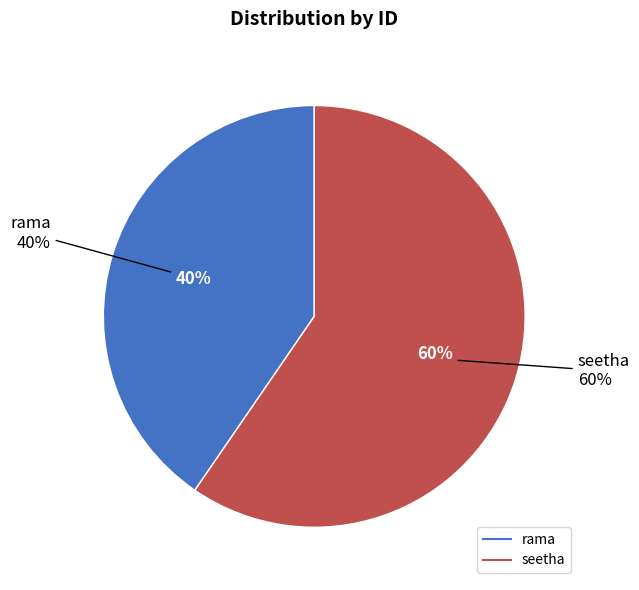

To the nearest percent, what is the combined percentage of seetha and rama?

100%